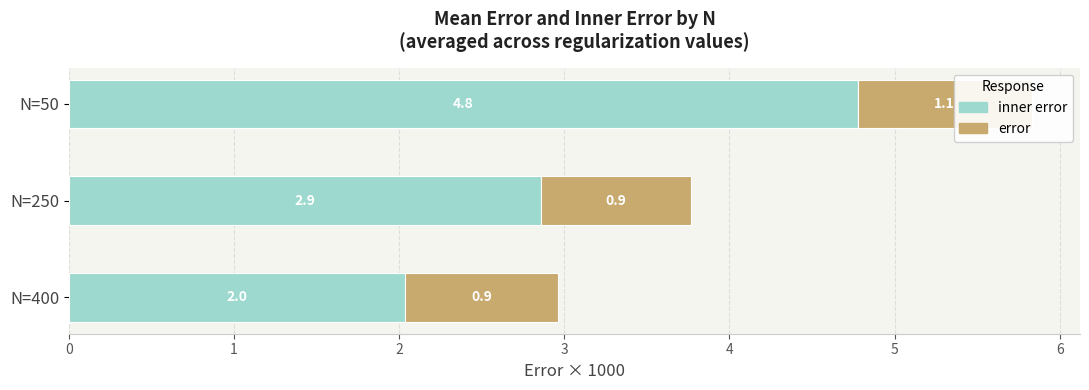

Which series has the largest total across all categories?

inner error